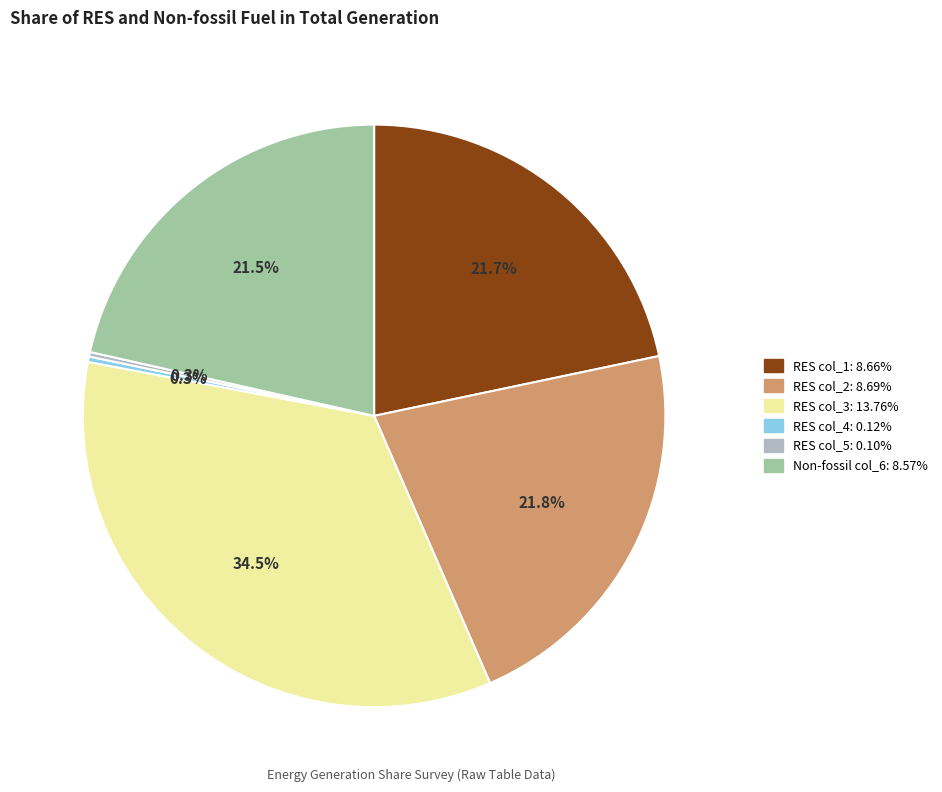

Is there a majority slice in this chart?

No